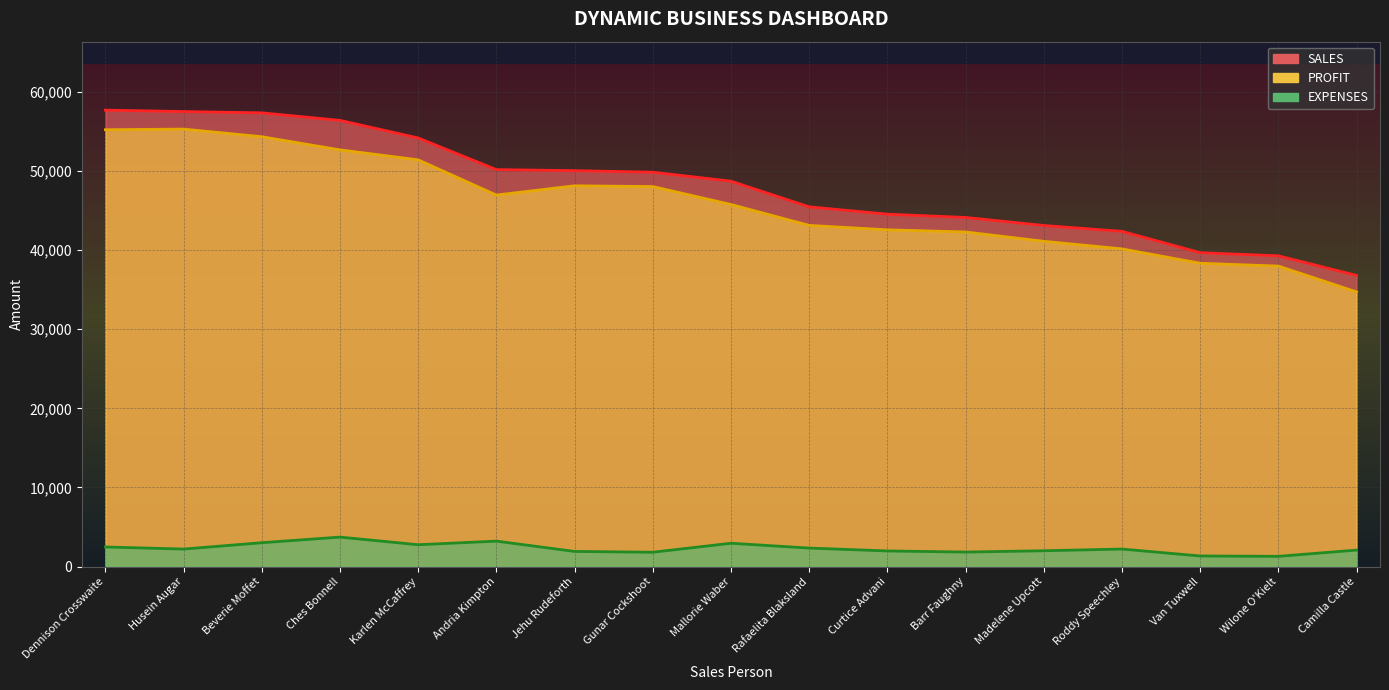

The value of EXPENSES at Wilone O'Kielt is 1293.9. True or false?

True